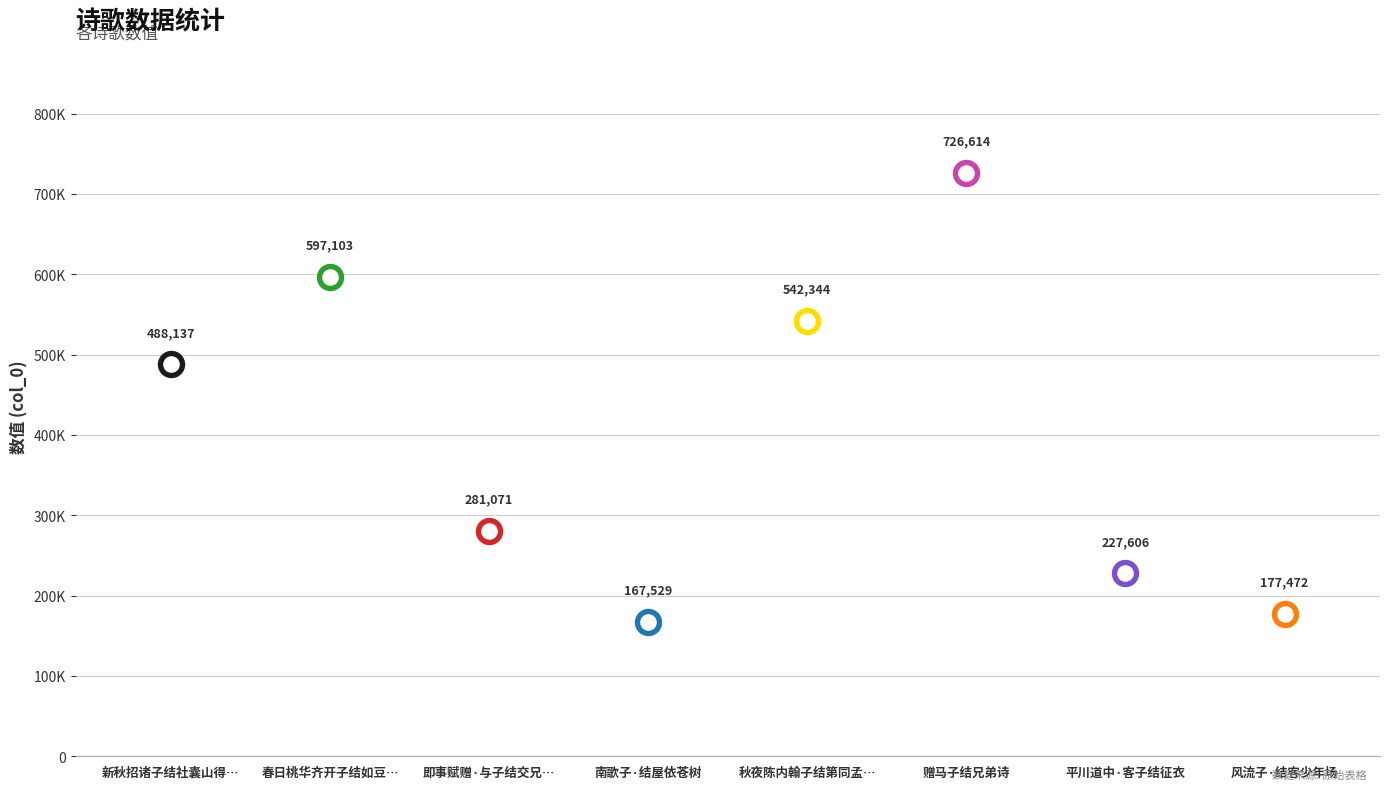

Between 即事赋赠·与子结交兄弟行 and 南歌子·结屋依苍树, which is larger?

即事赋赠·与子结交兄弟行